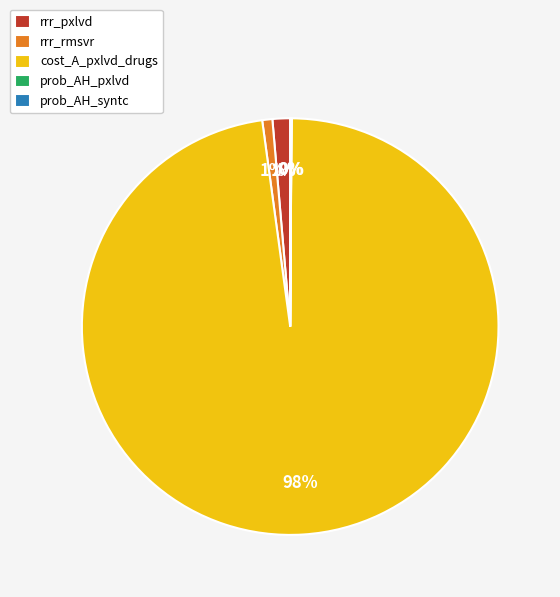

The rrr_pxlvd slice represents 1% of the pie. True or false?

True